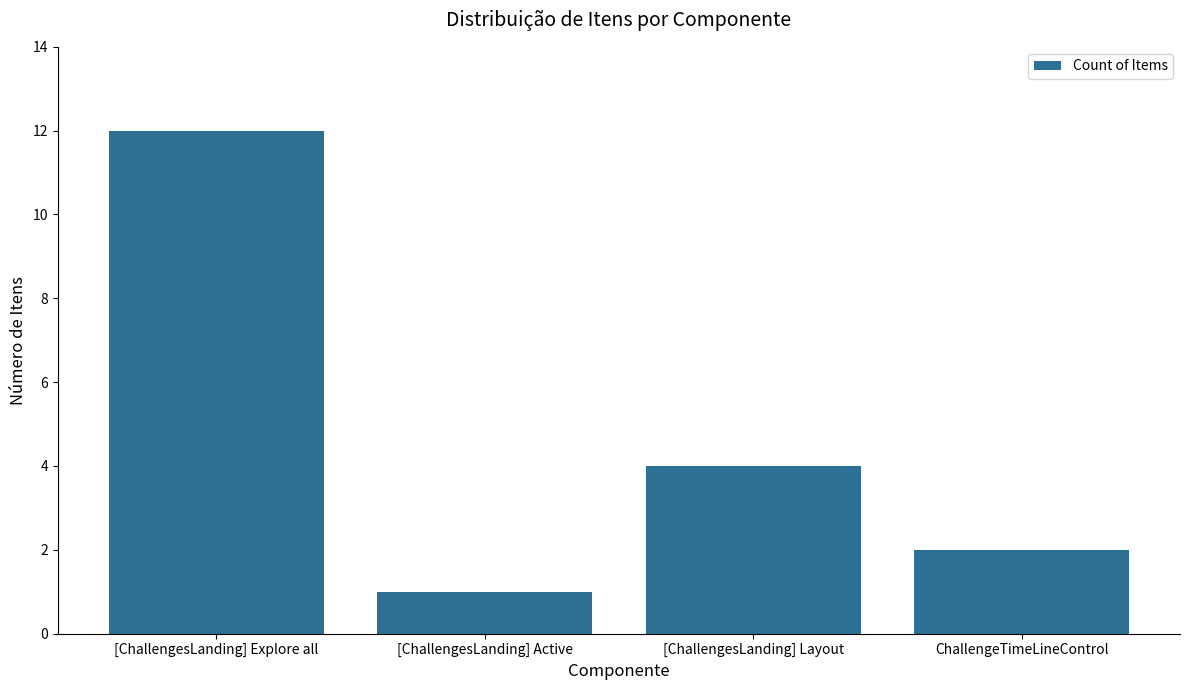

Rank the categories by value from lowest to highest.

[ChallengesLanding] Active, ChallengeTimeLineControl, [ChallengesLanding] Layout, [ChallengesLanding] Explore all